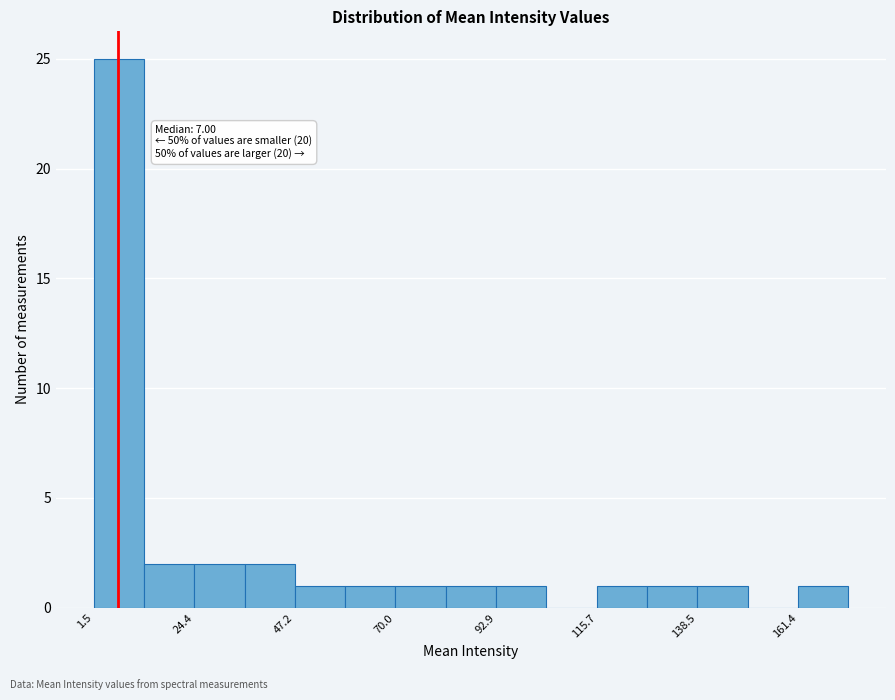

Read against the x-axis, roughly where is the centre of the tallest bar?

5